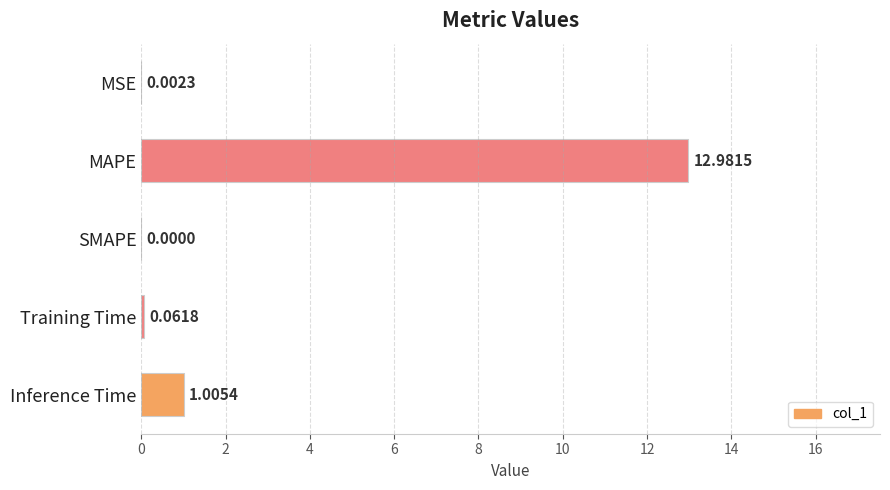

How many data points does each series have?

5